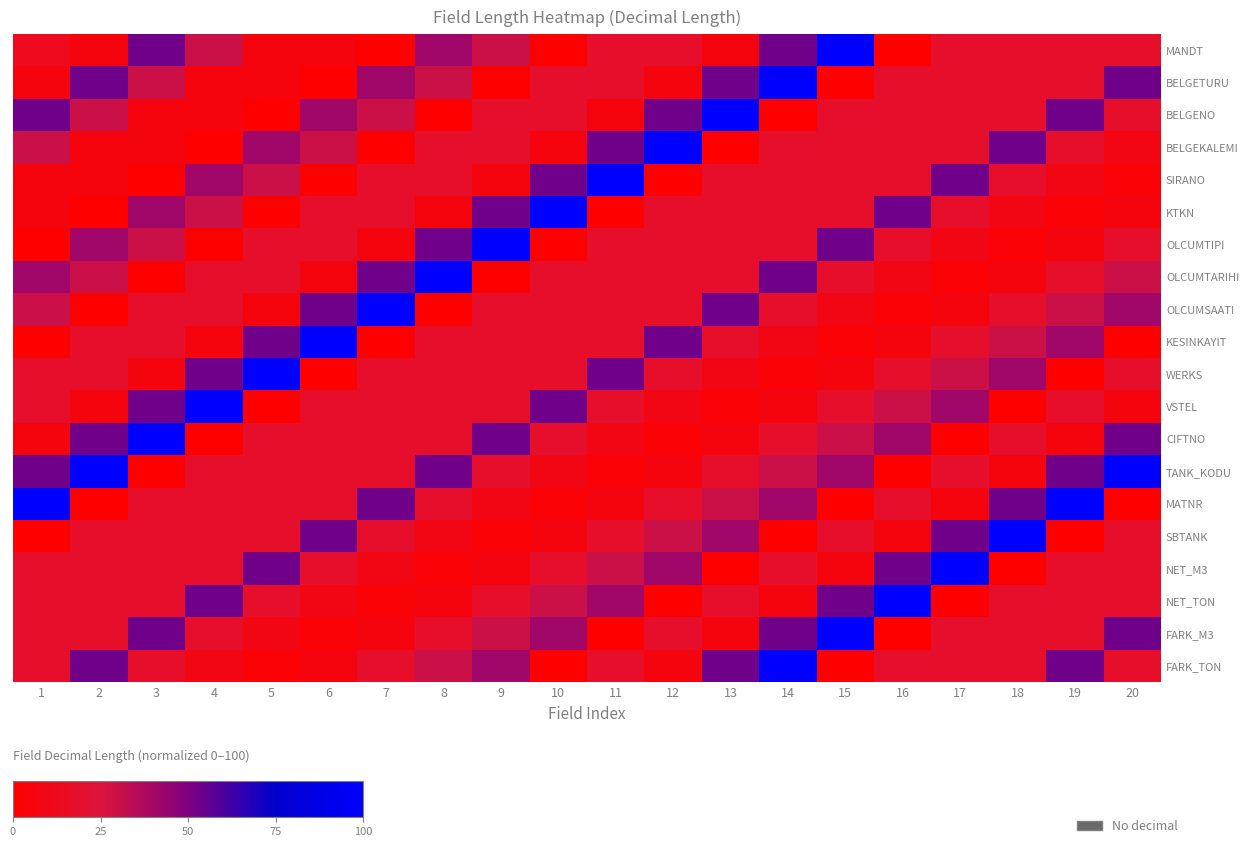

What is the difference between the highest and lowest values at 3?

100.0